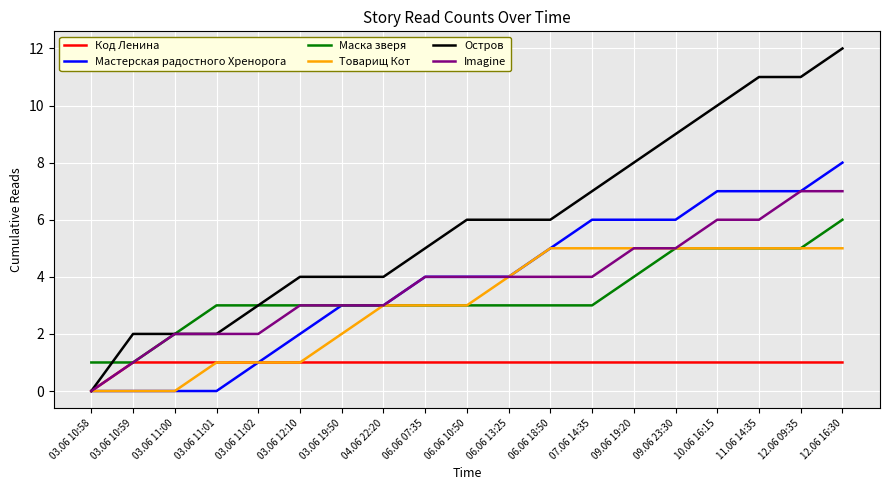

What position from the right is 12.06 09:35?

2